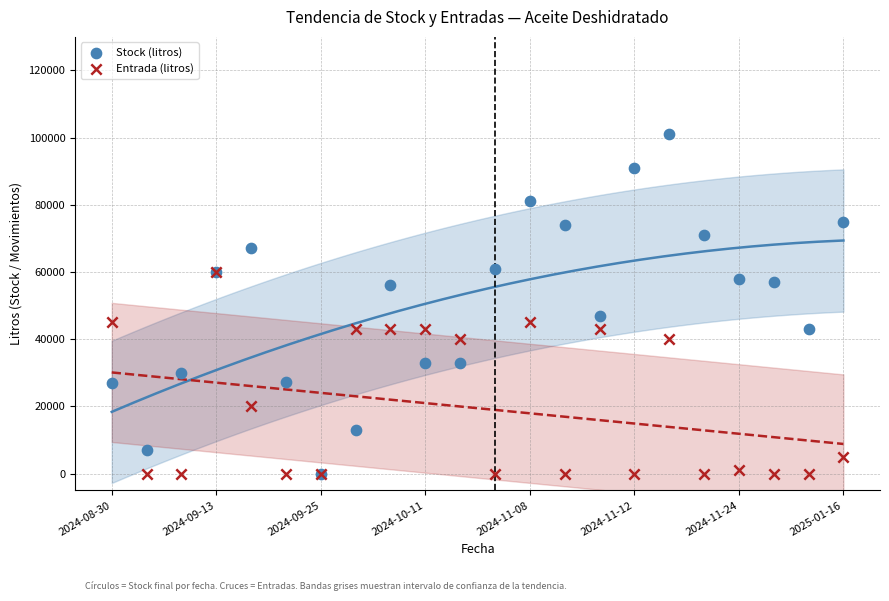

In the Stock (litros) series, what Y value is closest to 50500?

47000